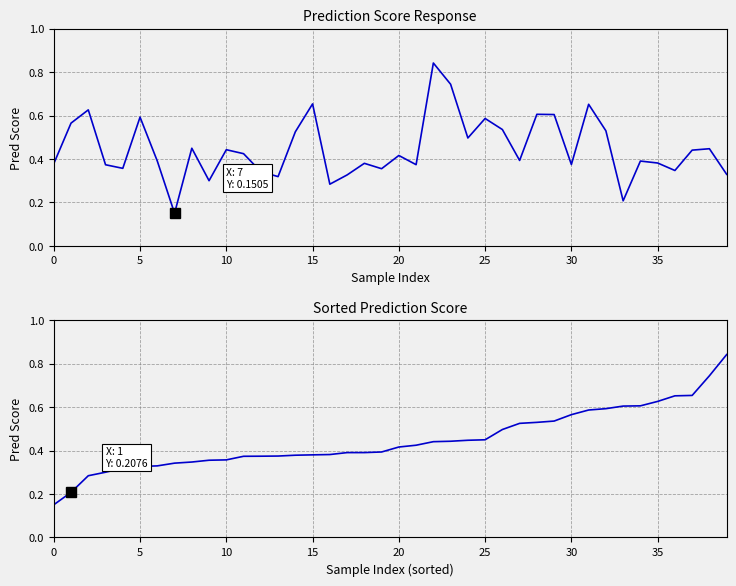

At 19, list the series in order from smallest to largest.

Pred, Pred (sorted)